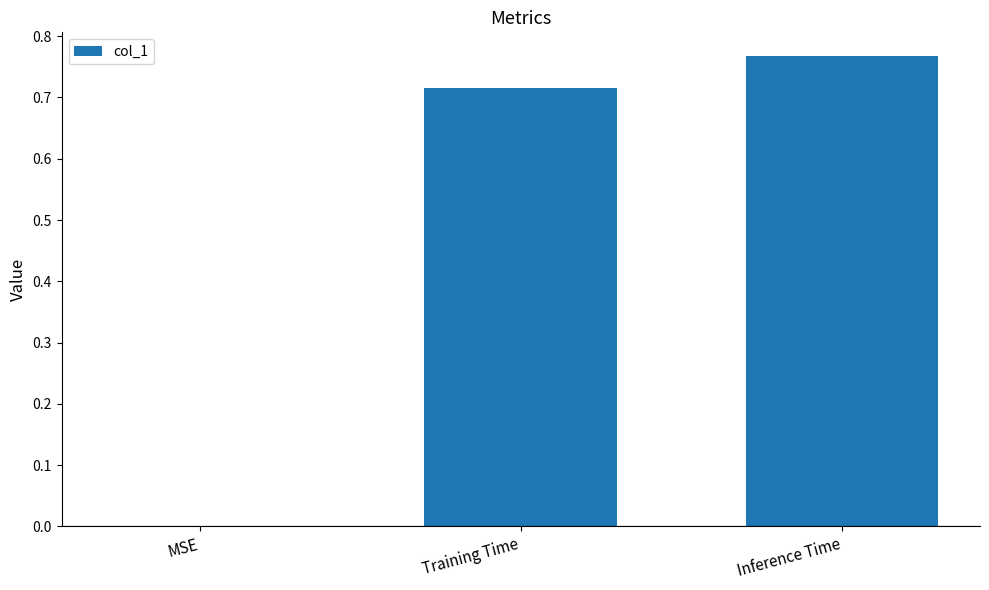

Between Inference Time and Training Time, which is larger?

Inference Time